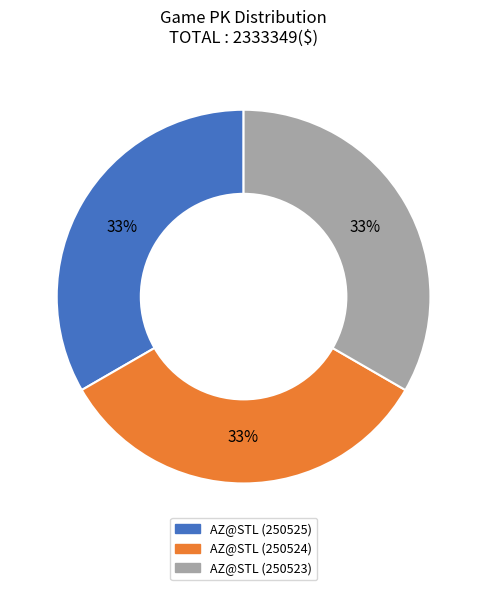

Does any single category account for the majority?

No